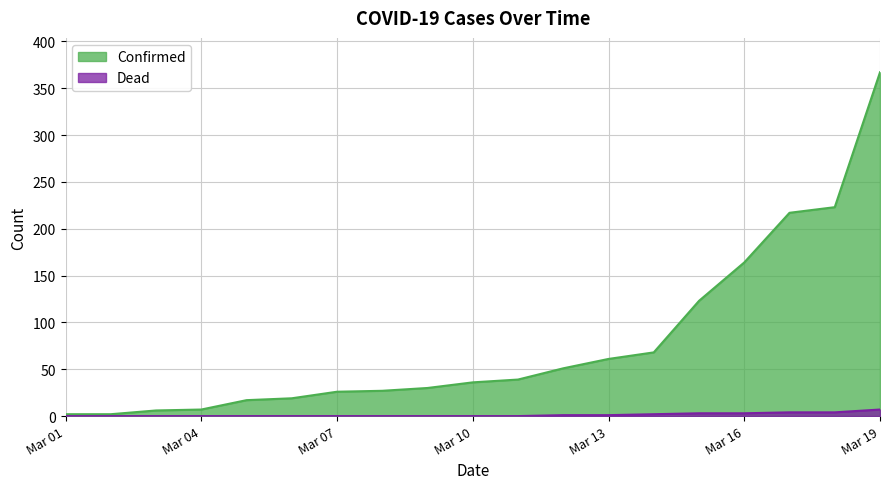

Which category has the highest value in the Confirmed series?

Mar 19